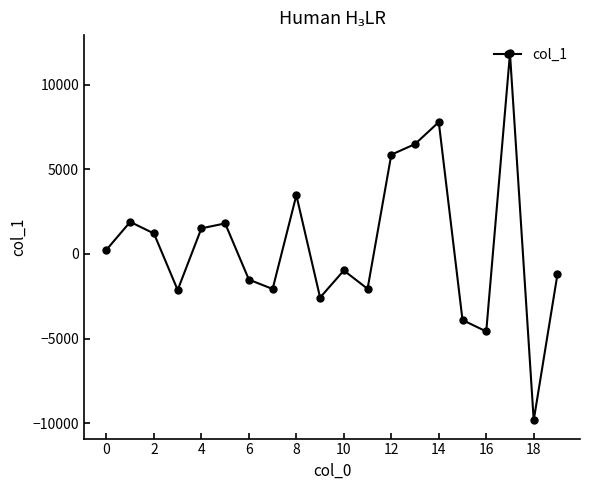

What is the difference between the second highest and minimum values?

17606.1